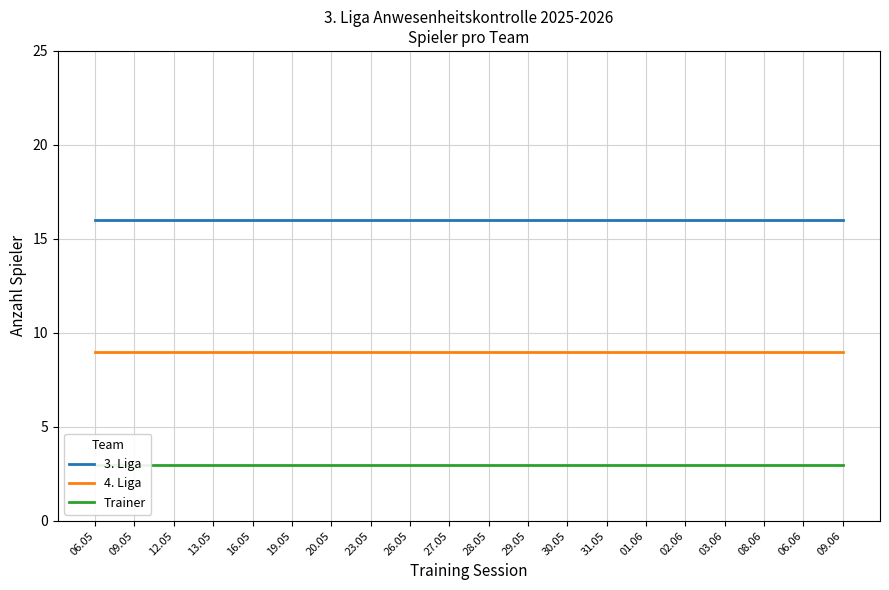

What is the maximum value for 3. Liga?

16